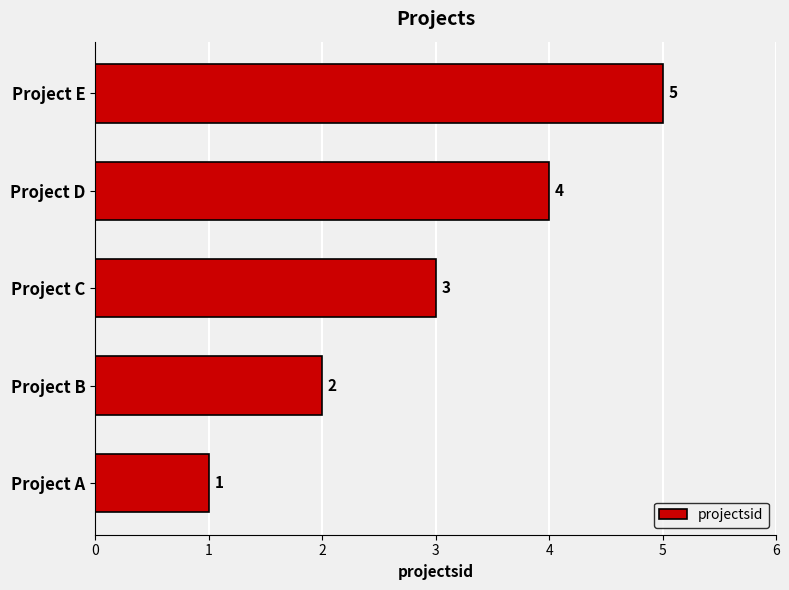

Which has a higher value, Project B or Project E?

Project E